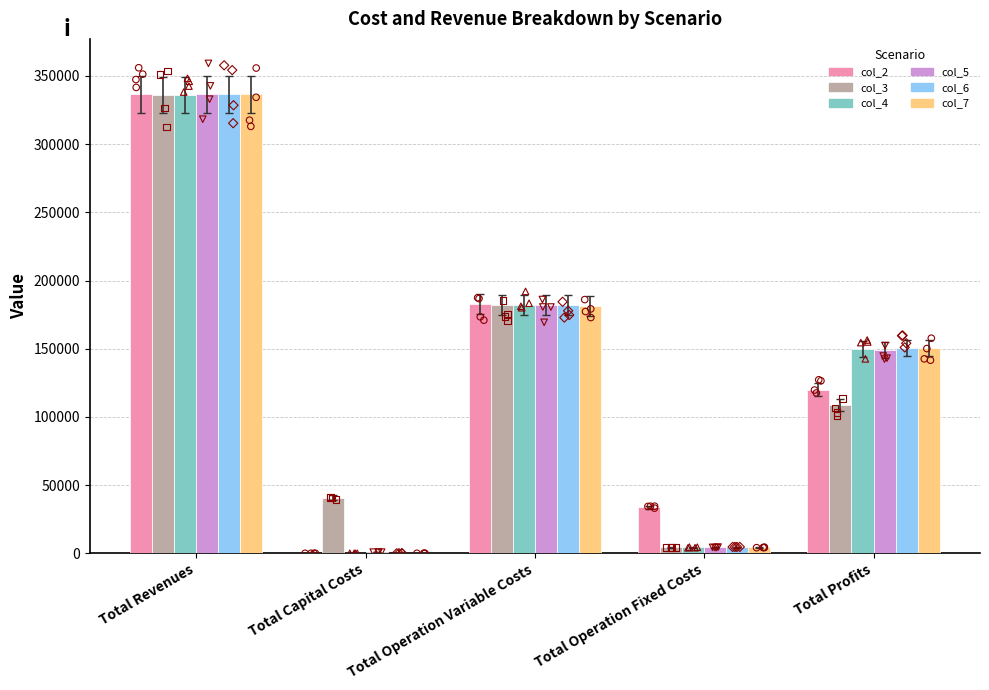

Which series reaches the maximum Y coordinate?

col_5